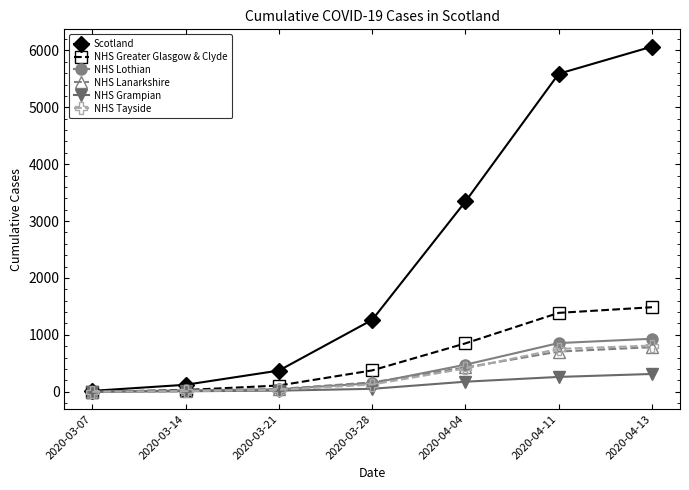

What is the label of the 2nd point from the left?

2020-03-14